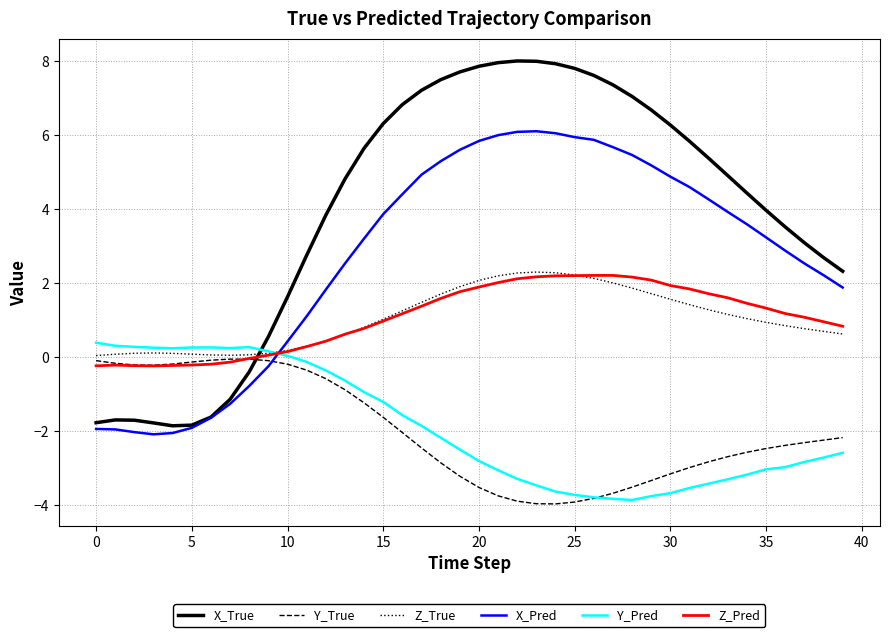

Which series has the largest total across all categories?

X_True